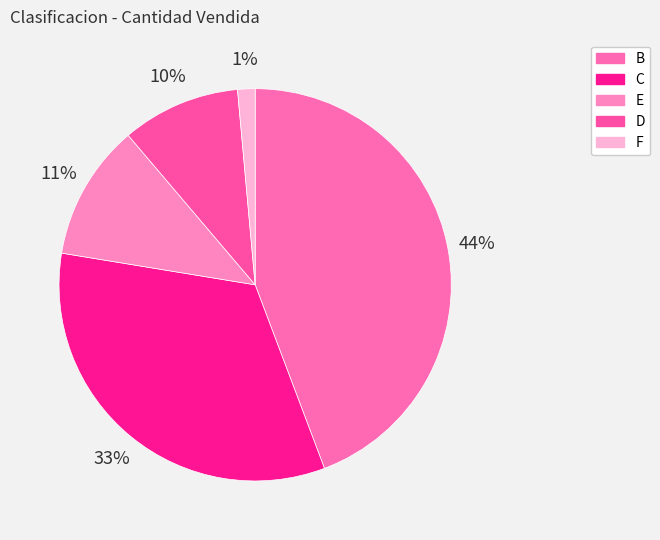

Count the number of slices in the pie.

5